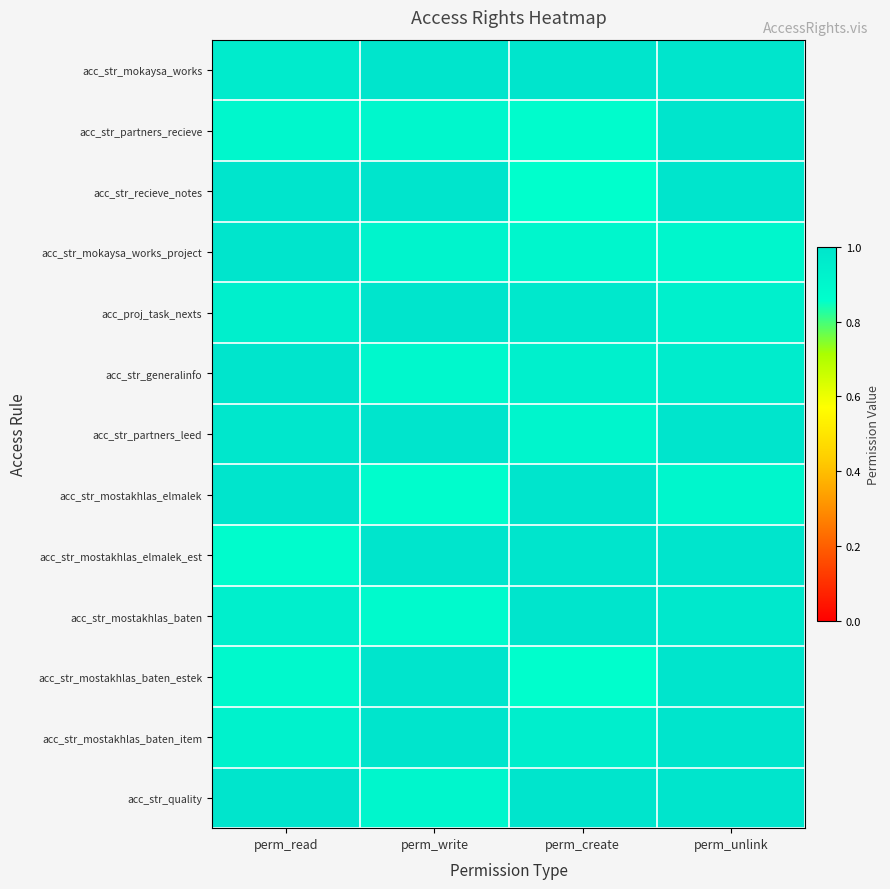

Rank the series at perm_read from lowest to highest value.

acc_str_mostakhlas_elmalek_est, acc_str_mostakhlas_baten_estek, acc_str_partners_recieve, acc_str_mostakhlas_baten_item, acc_proj_task_nexts, acc_str_mostakhlas_baten, acc_str_mokaysa_works, acc_str_partners_leed, acc_str_recieve_notes, acc_str_mokaysa_works_project, acc_str_generalinfo, acc_str_mostakhlas_elmalek, acc_str_quality